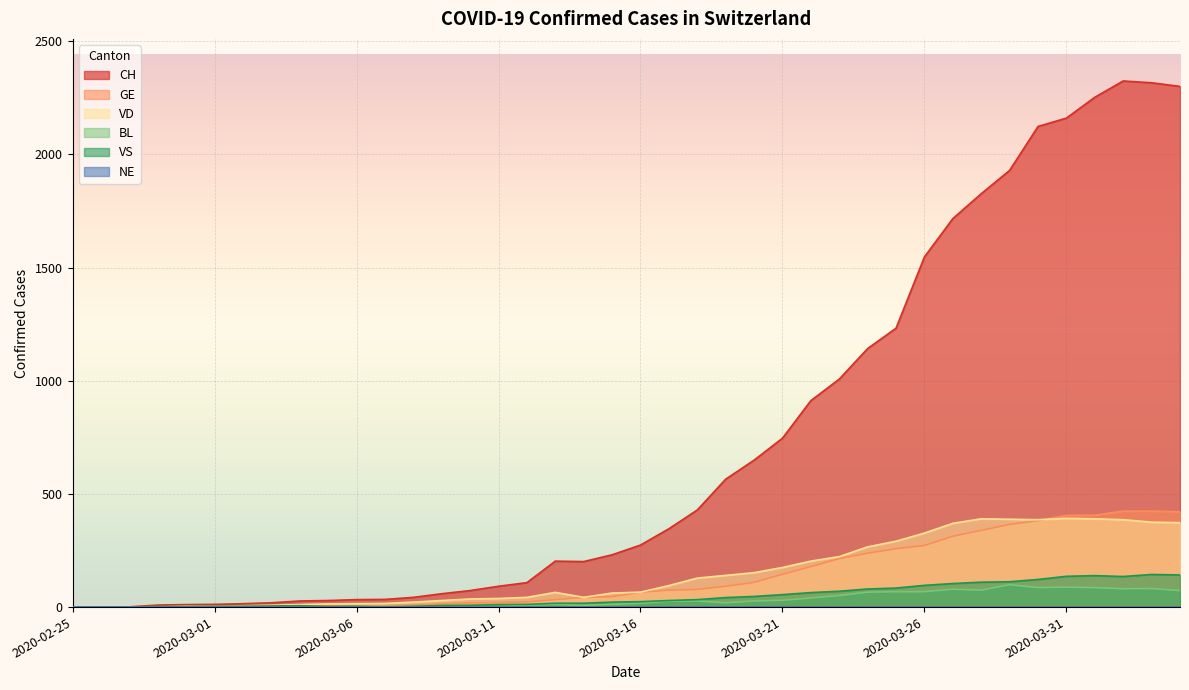

How many positive values does the BL series have?

36